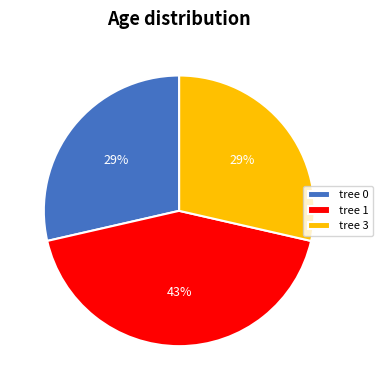

To the nearest percent, what percentage of the pie is tree 1?

43%